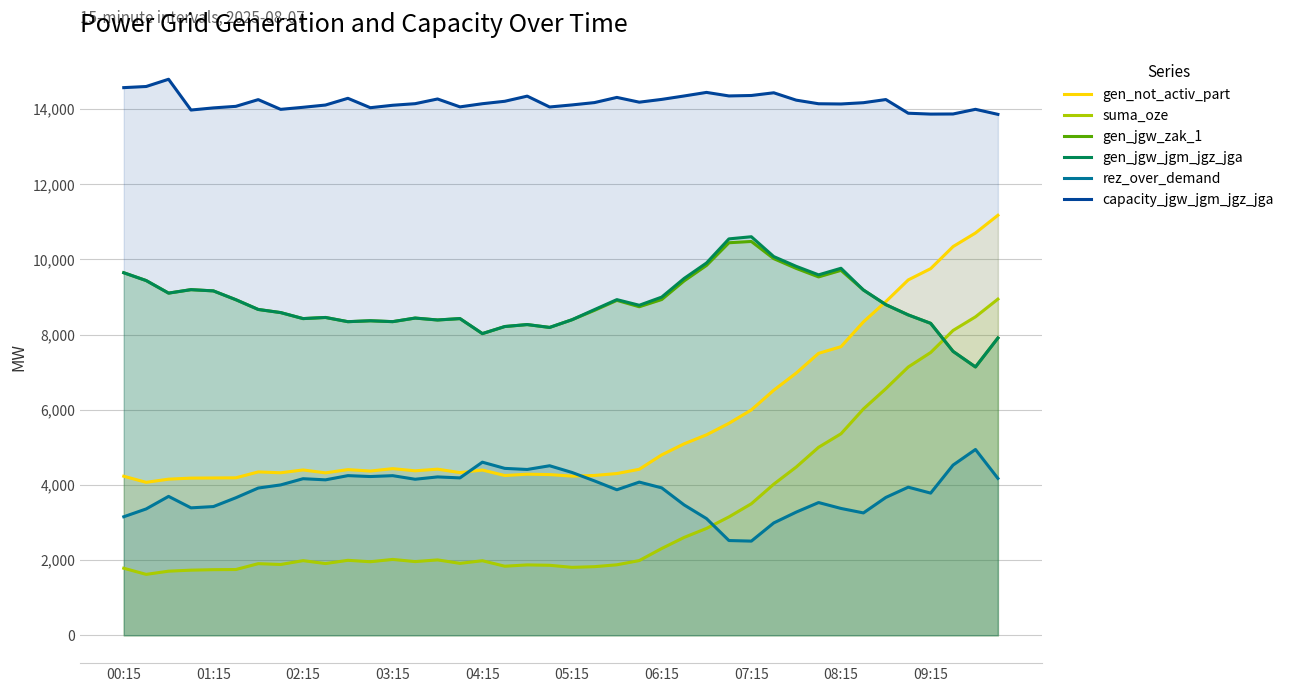

Read the gen_jgw_zak_1 value at 26, to the nearest 100.

9800